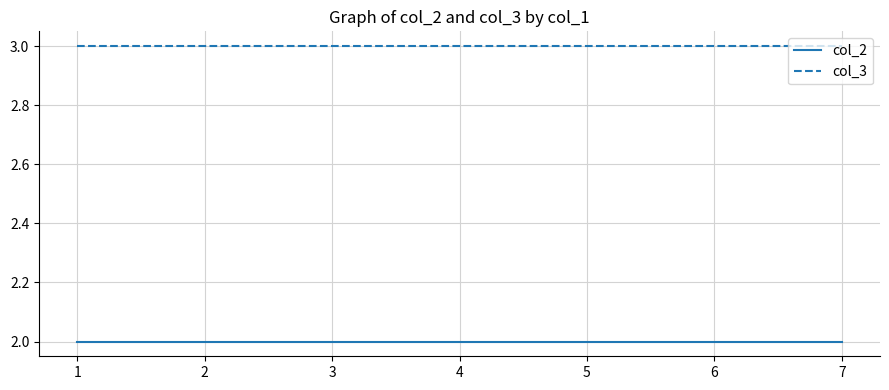

True or false: col_3 and col_2 cross at least once.

False